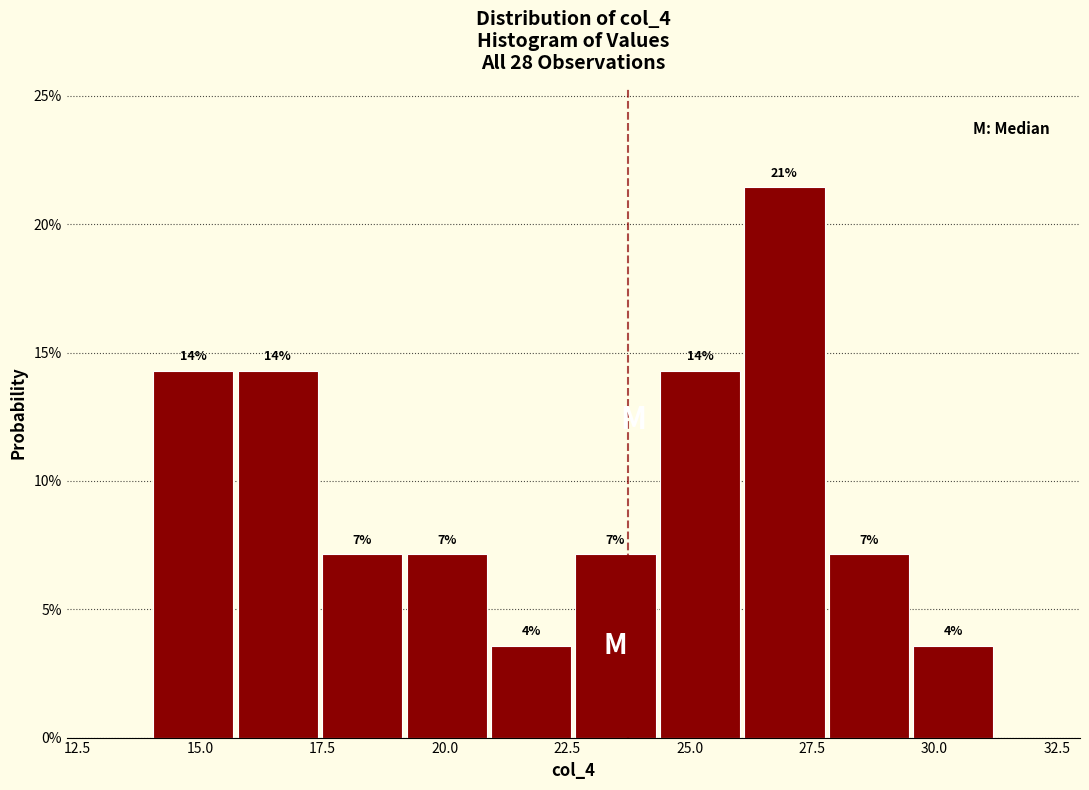

Around what value on the x-axis is the tallest bar? Give the approximate position of its centre, as read against the axis.

27.0